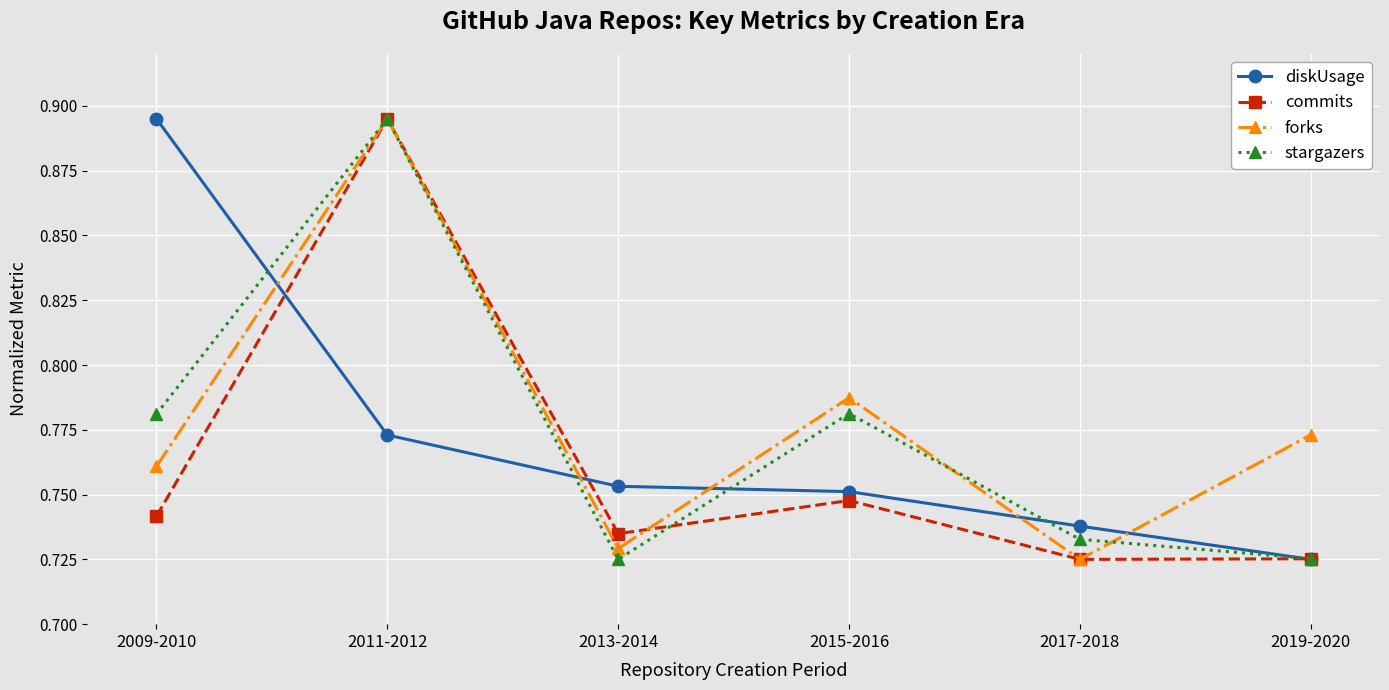

In forks, how many points are higher than both neighbors (excluding endpoints)?

2